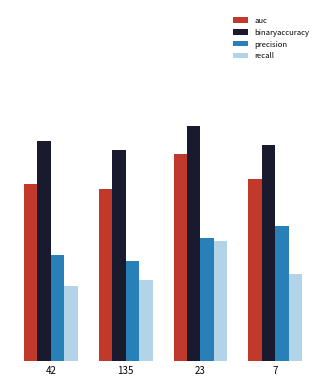

Which series changed the most between 42 and 135?

binaryaccuracy